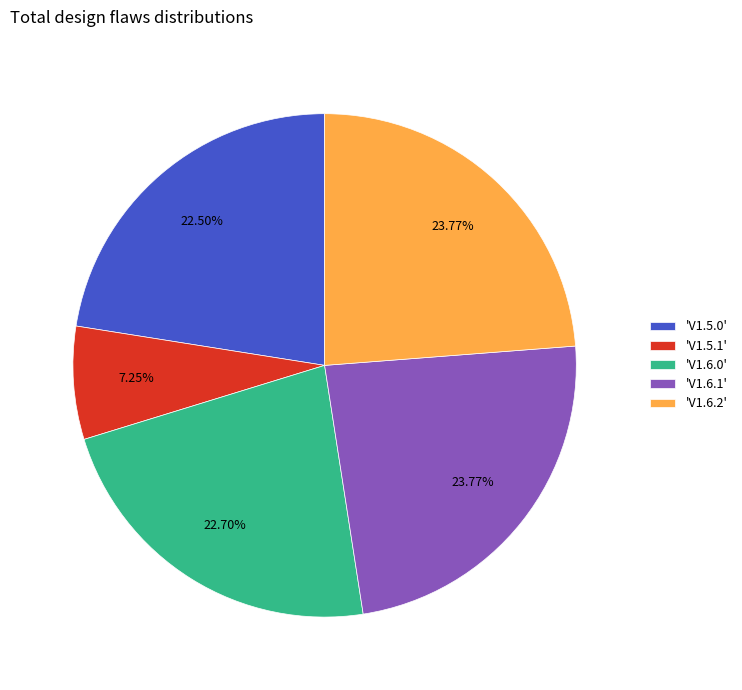

Which slice is the smallest?

'V1.5.1'